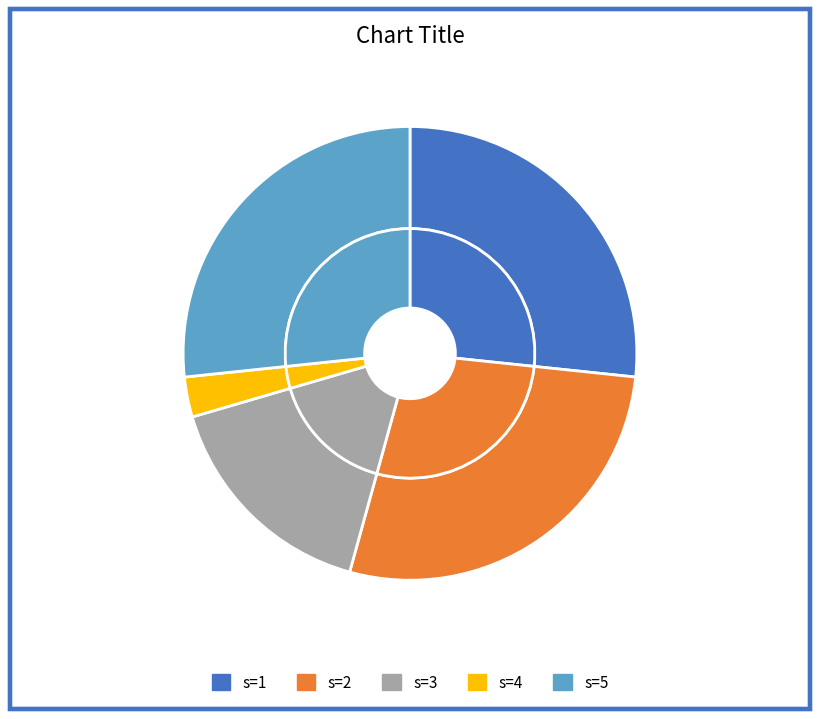

Does any single category account for the majority?

No